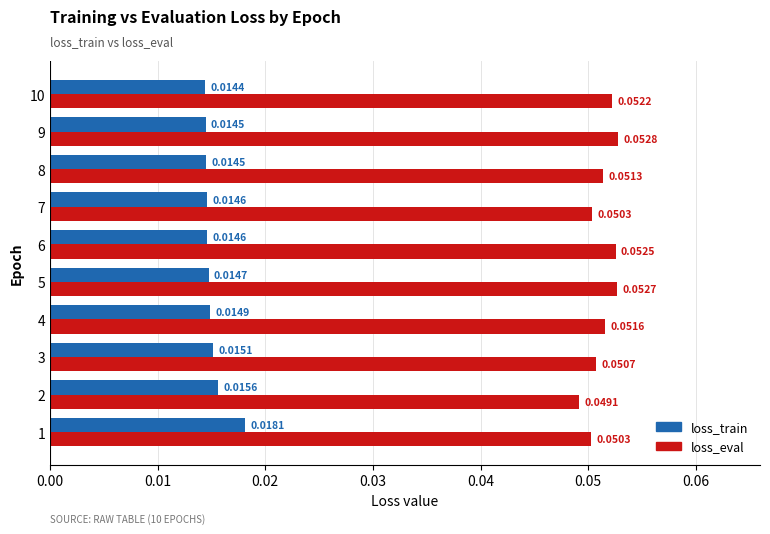

What is the sum of all loss_eval values?

0.5